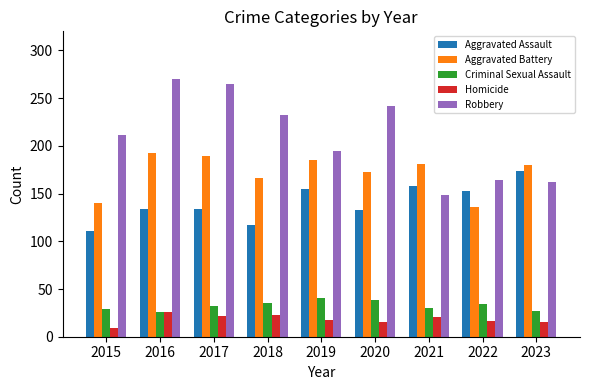

Are the bars horizontal?

No